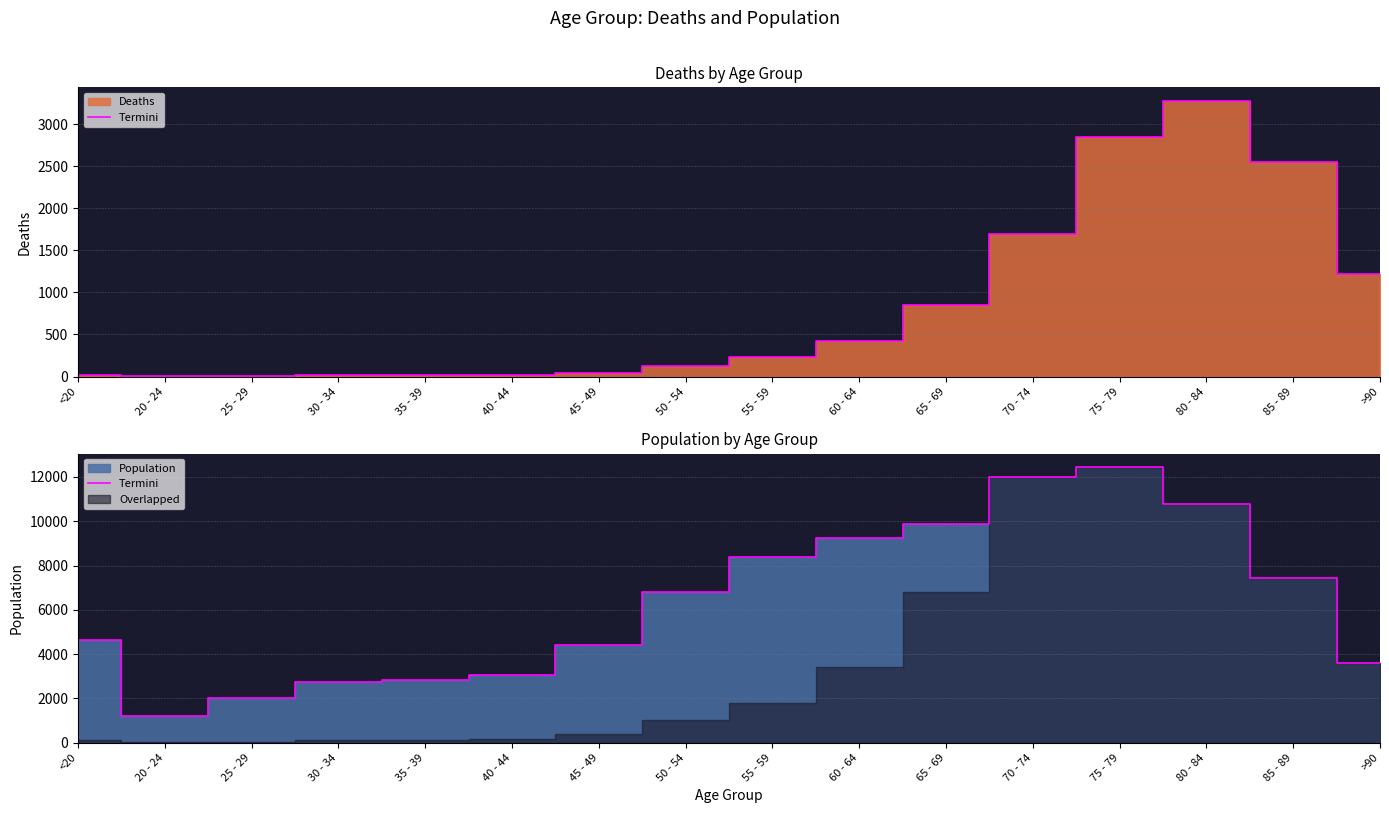

True or false: the data shows 1699 at 20 - 24.

False